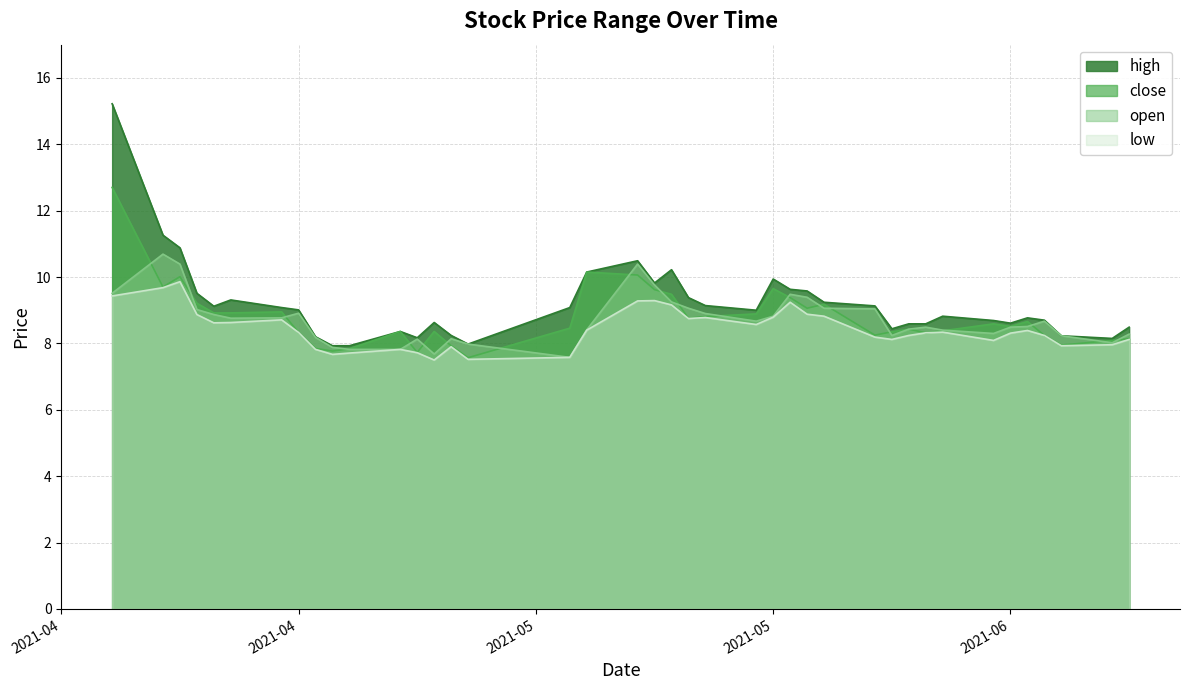

True or false: open and high intersect in this chart.

False